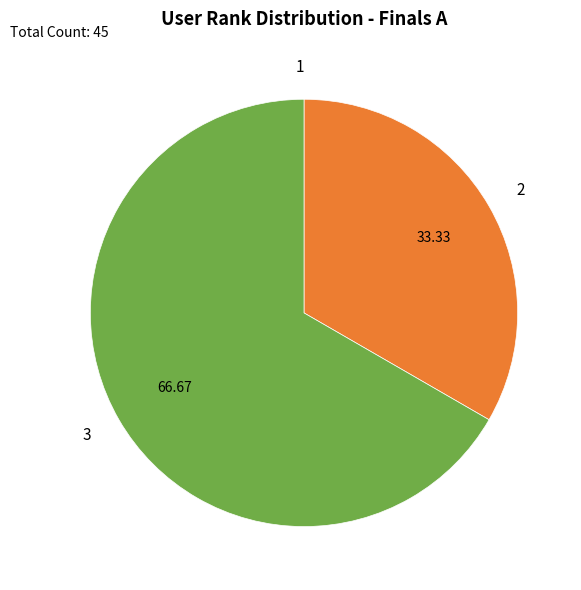

Approximately how many times larger is the value at 3 compared to 2?

2.0